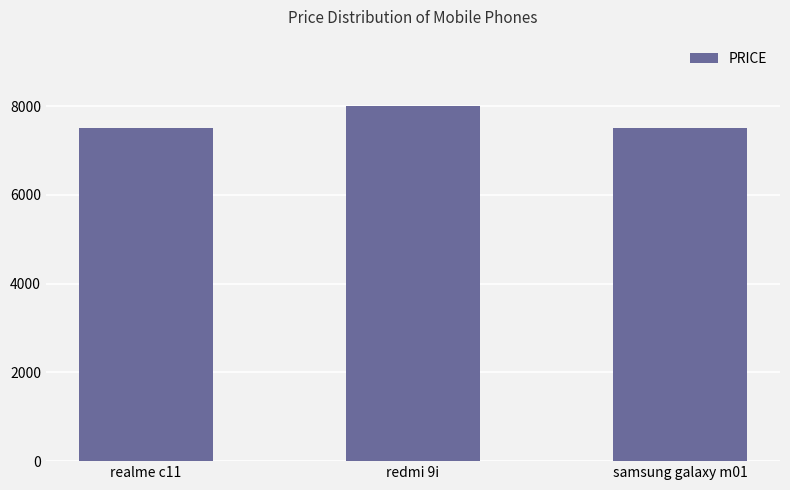

What is the value of the 3rd bar from the left?

7499